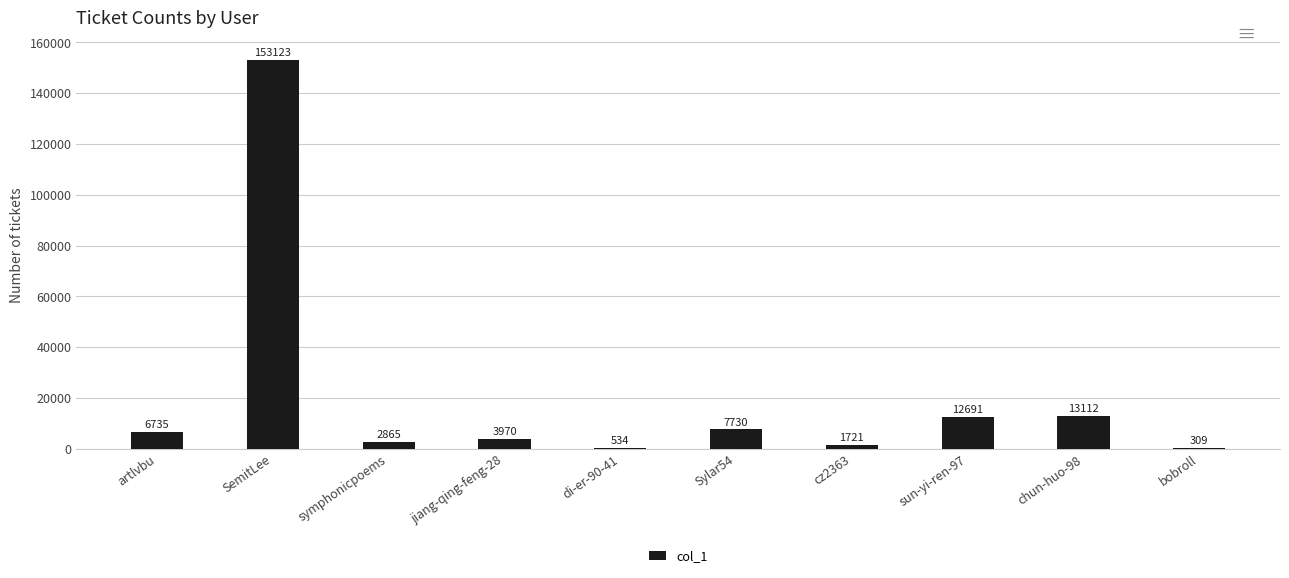

What is the sum of all values?

202790